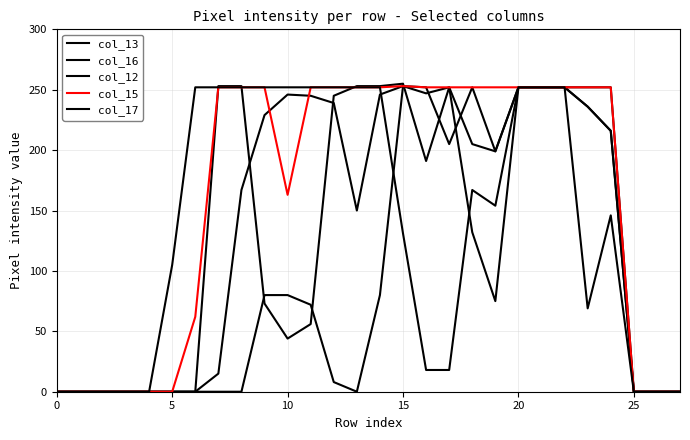

Reading left to right, transcribe all the data shown in this chart.

col_13: 0	0	0	0	0	0	0	15	167	229	246	245	239	150	246	253	252	205	252	199	252	252	252	236	216	0	0	0
col_16: 0	0	0	0	0	0	0	253	253	73	44	56	245	253	253	255	191	252	132	75	252	252	252	252	252	0	0	0
col_12: 0	0	0	0	0	0	0	0	0	80	80	72	8	0	80	253	247	252	205	199	252	252	252	236	216	0	0	0
col_15: 0	0	0	0	0	0	62	252	252	252	163	252	252	252	252	253	252	252	252	252	252	252	252	252	252	0	0	0
col_17: 0	0	0	0	0	105	252	252	252	252	252	252	252	252	252	131	18	18	167	154	252	252	252	69	146	0	0	0